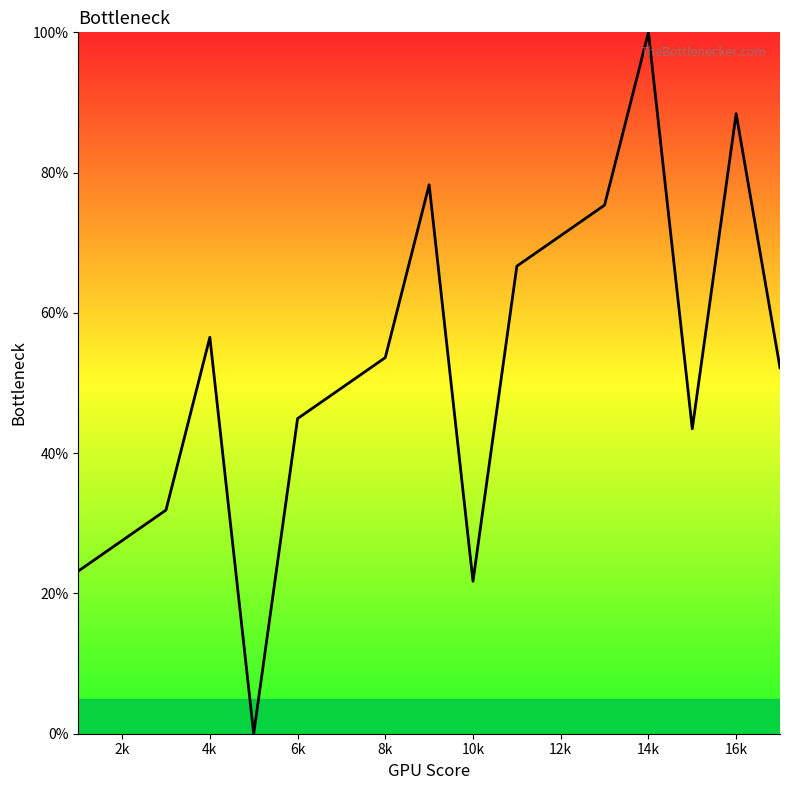

What is the greatest value displayed?

100.0